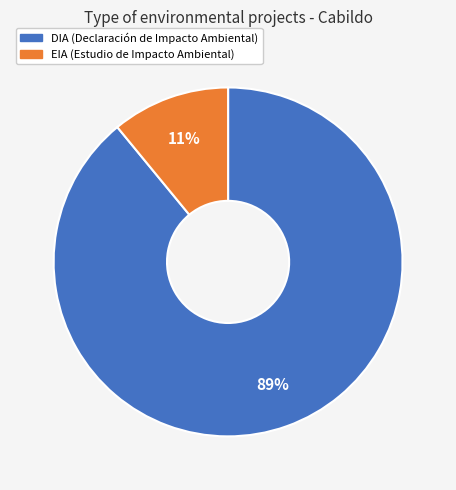

How many segments does this pie chart have?

2